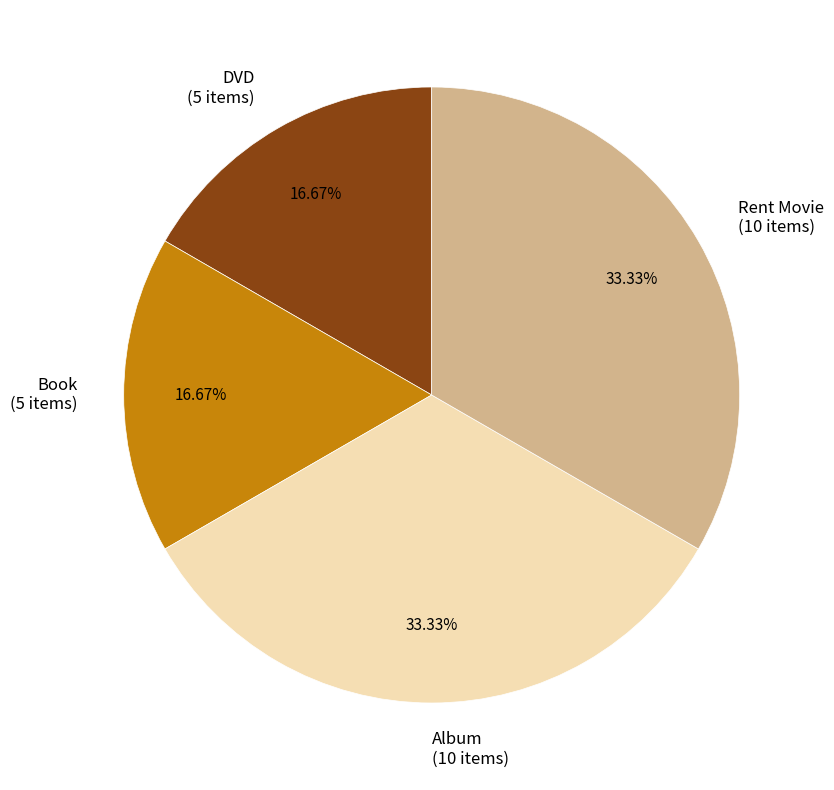

How many slices are in this pie chart?

4